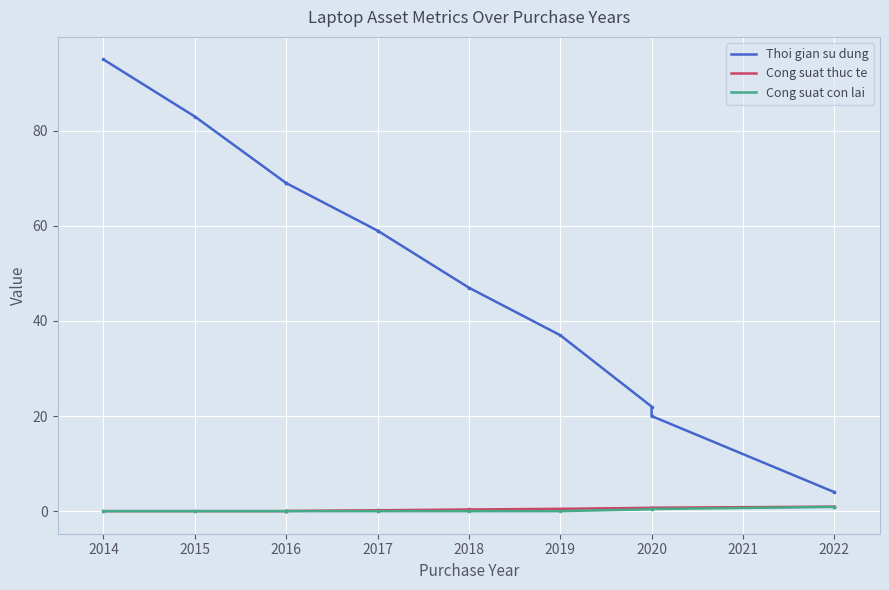

How many lines are shown in the chart?

3